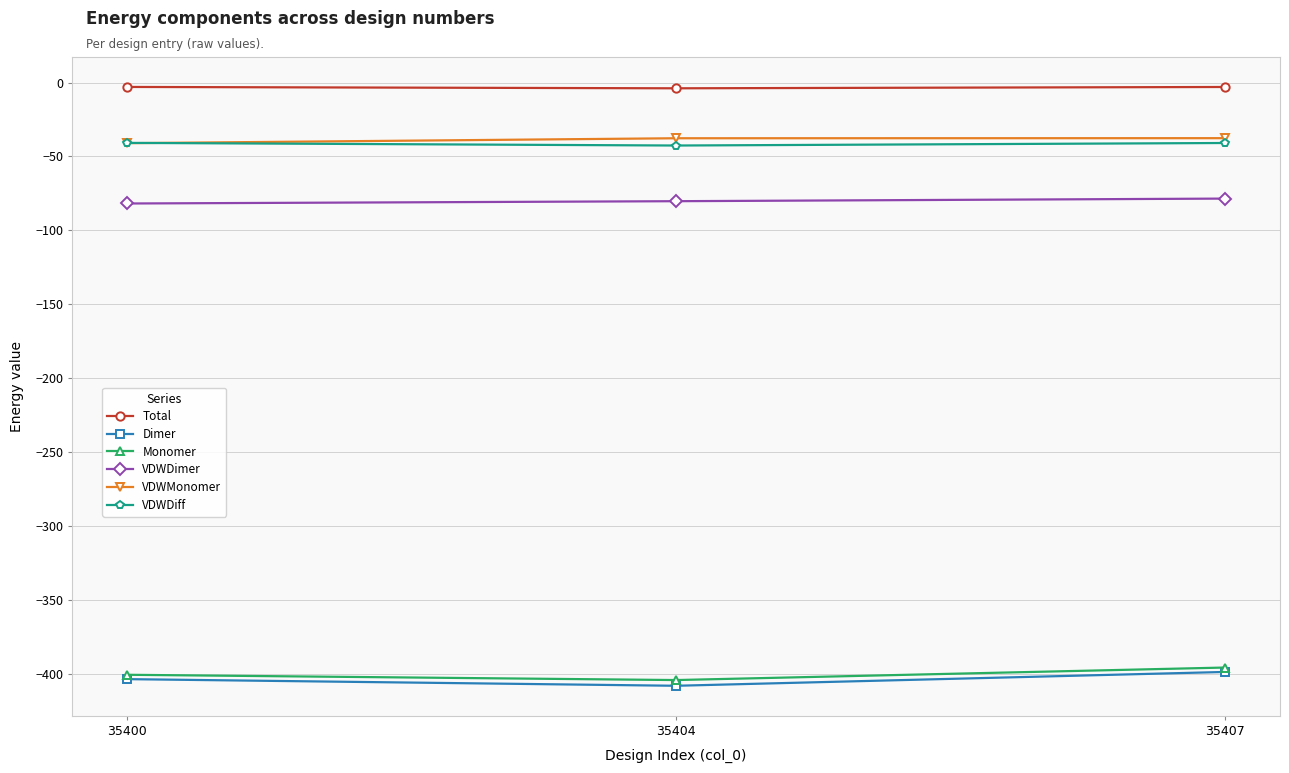

Does the chart display data point markers on the line(s)?

Yes